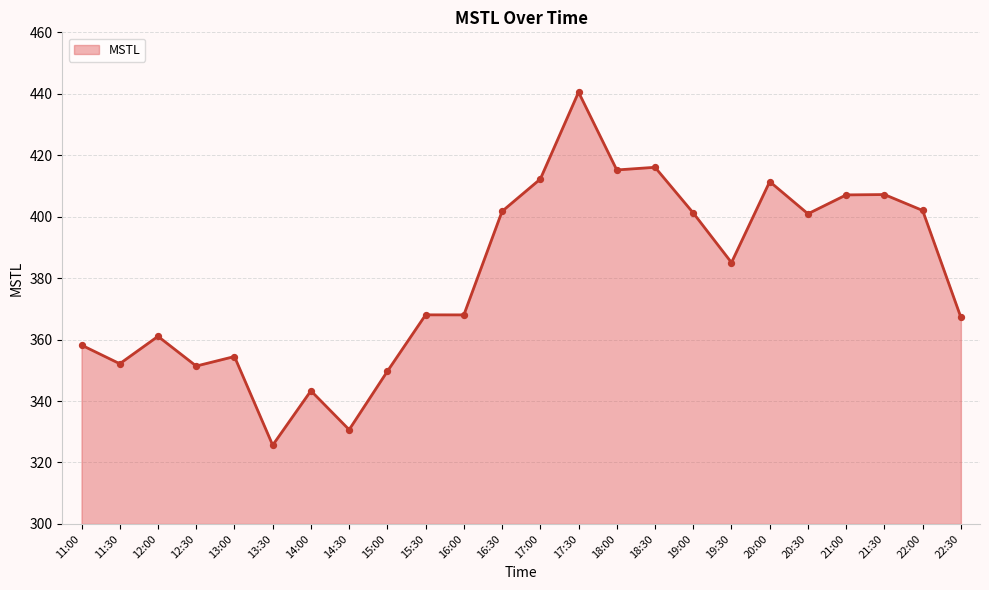

What is the change in value from 18:00 to 21:30?

-8.0